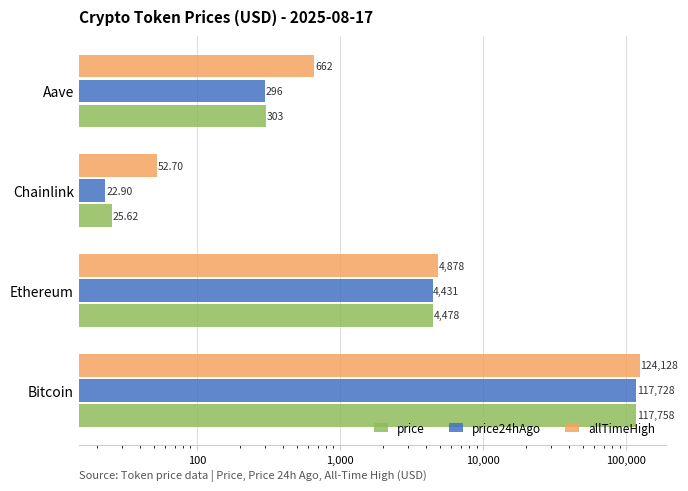

What position from the right is Bitcoin?

4